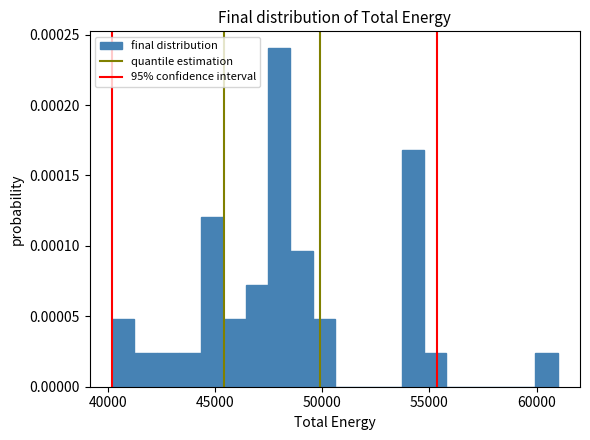

Around what value on the x-axis is the tallest bar? Give the approximate position of its centre, as read against the axis.

48000